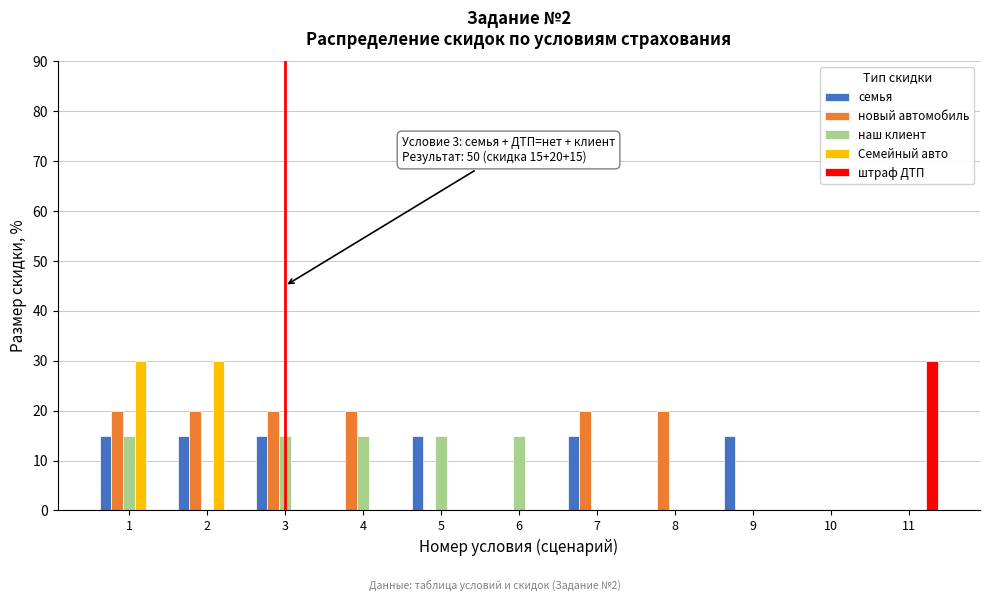

What is the sum of the новый автомобиль values at 5 and 2?

20